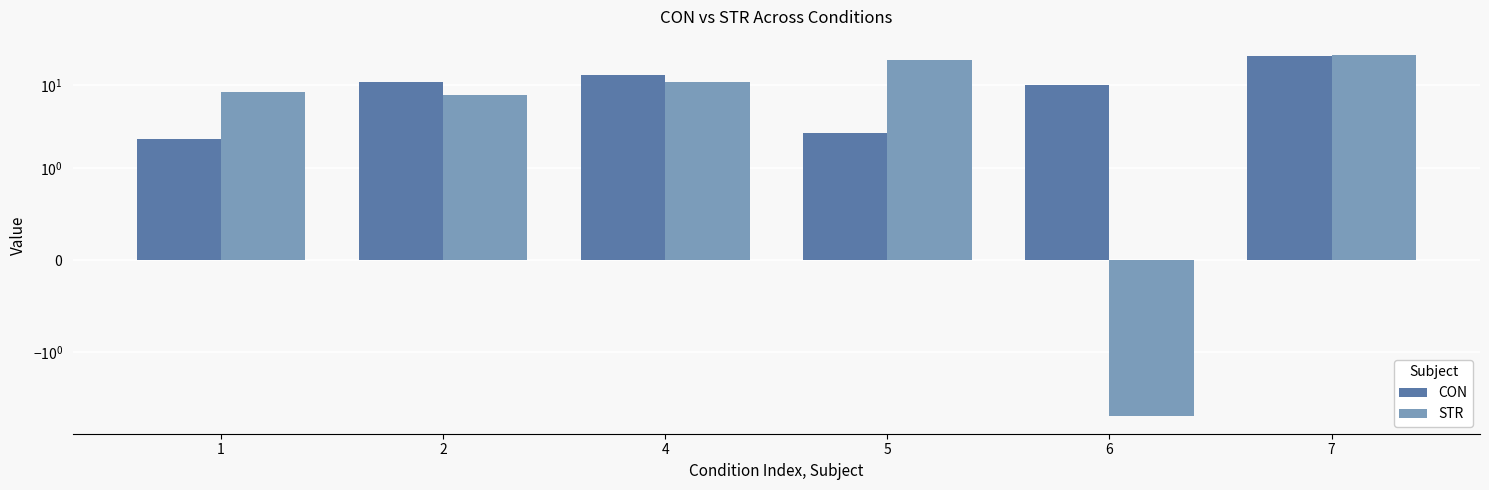

Reading left to right, extract all data points from this chart.

CON: 2.2	11.0	13.3	2.7	10.2	22.4
STR: 8.2	7.7	10.9	20.1	-5.9	23.2